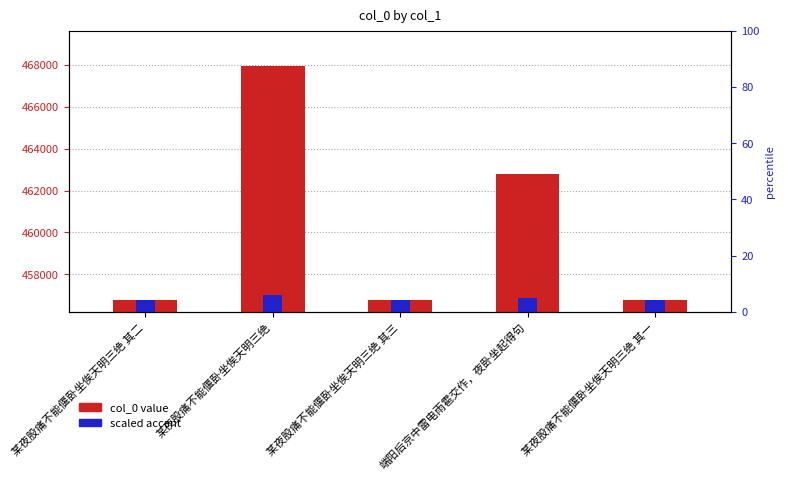

Reading left to right, extract all data points from this chart.

col_0 value: 某夜股痛不能偃卧坐俟天明三绝 其二=456766.0	某夜股痛不能偃卧坐俟天明三绝=467962.0	某夜股痛不能偃卧坐俟天明三绝 其三=456767.0	端阳后京中雷电雨雹交作，夜卧坐起得句=462775.0	某夜股痛不能偃卧坐俟天明三绝 其一=456765.0
scaled accent: 某夜股痛不能偃卧坐俟天明三绝 其二=456765.0	某夜股痛不能偃卧坐俟天明三绝=456988.9	某夜股痛不能偃卧坐俟天明三绝 其三=456765.0	端阳后京中雷电雨雹交作，夜卧坐起得句=456885.2	某夜股痛不能偃卧坐俟天明三绝 其一=456765.0